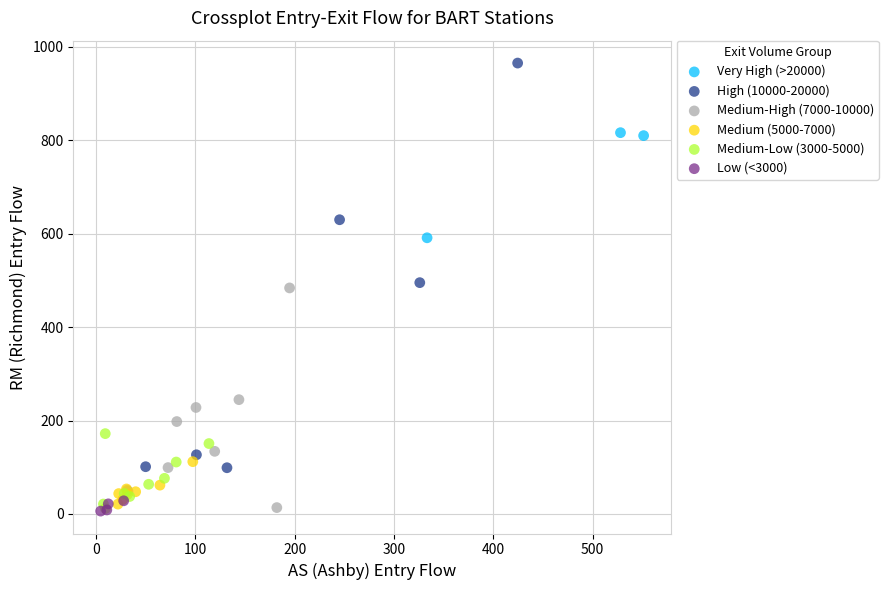

Which series has the largest Y range (max minus min)?

High (10000-20000)